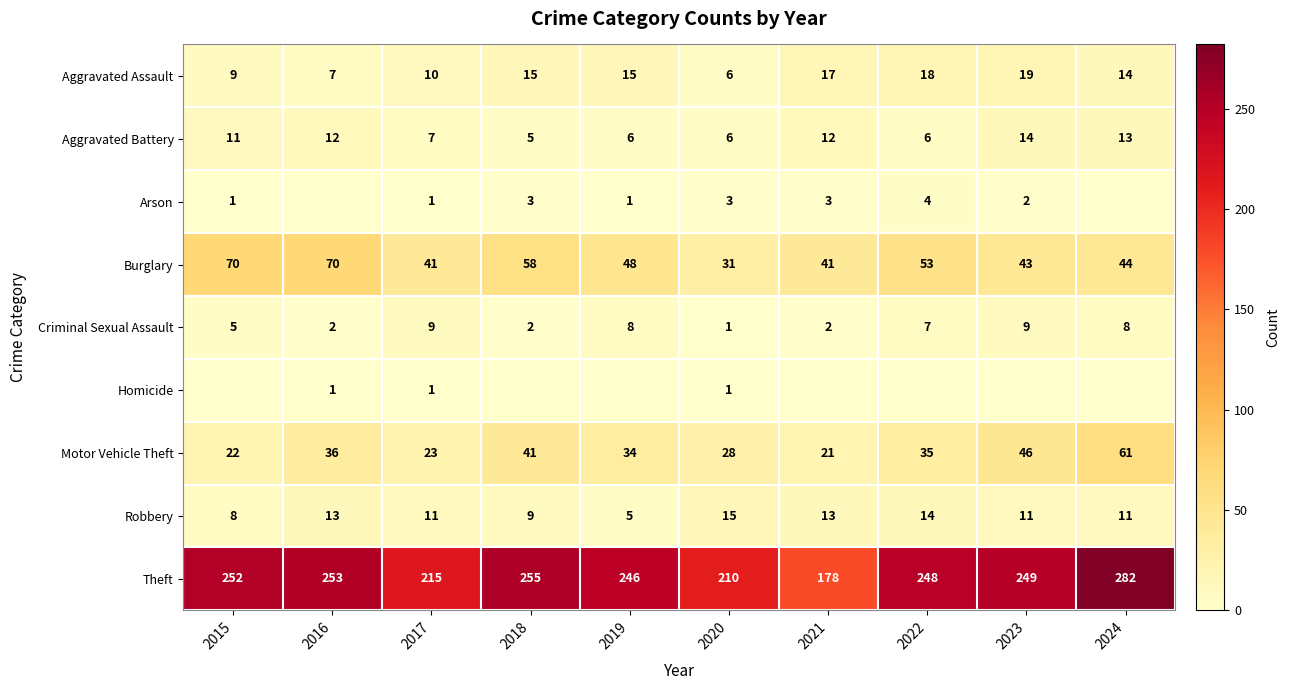

The value of Aggravated Assault at 2016 is 12. True or false?

False